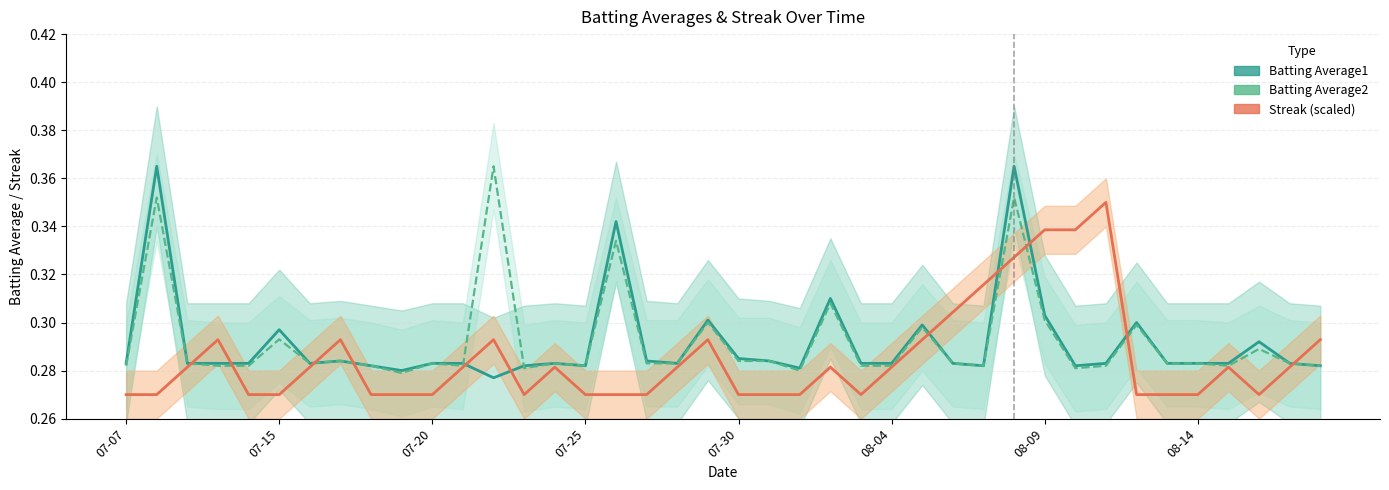

The value of Streak (scaled) at 39 is 0.1. True or false?

False